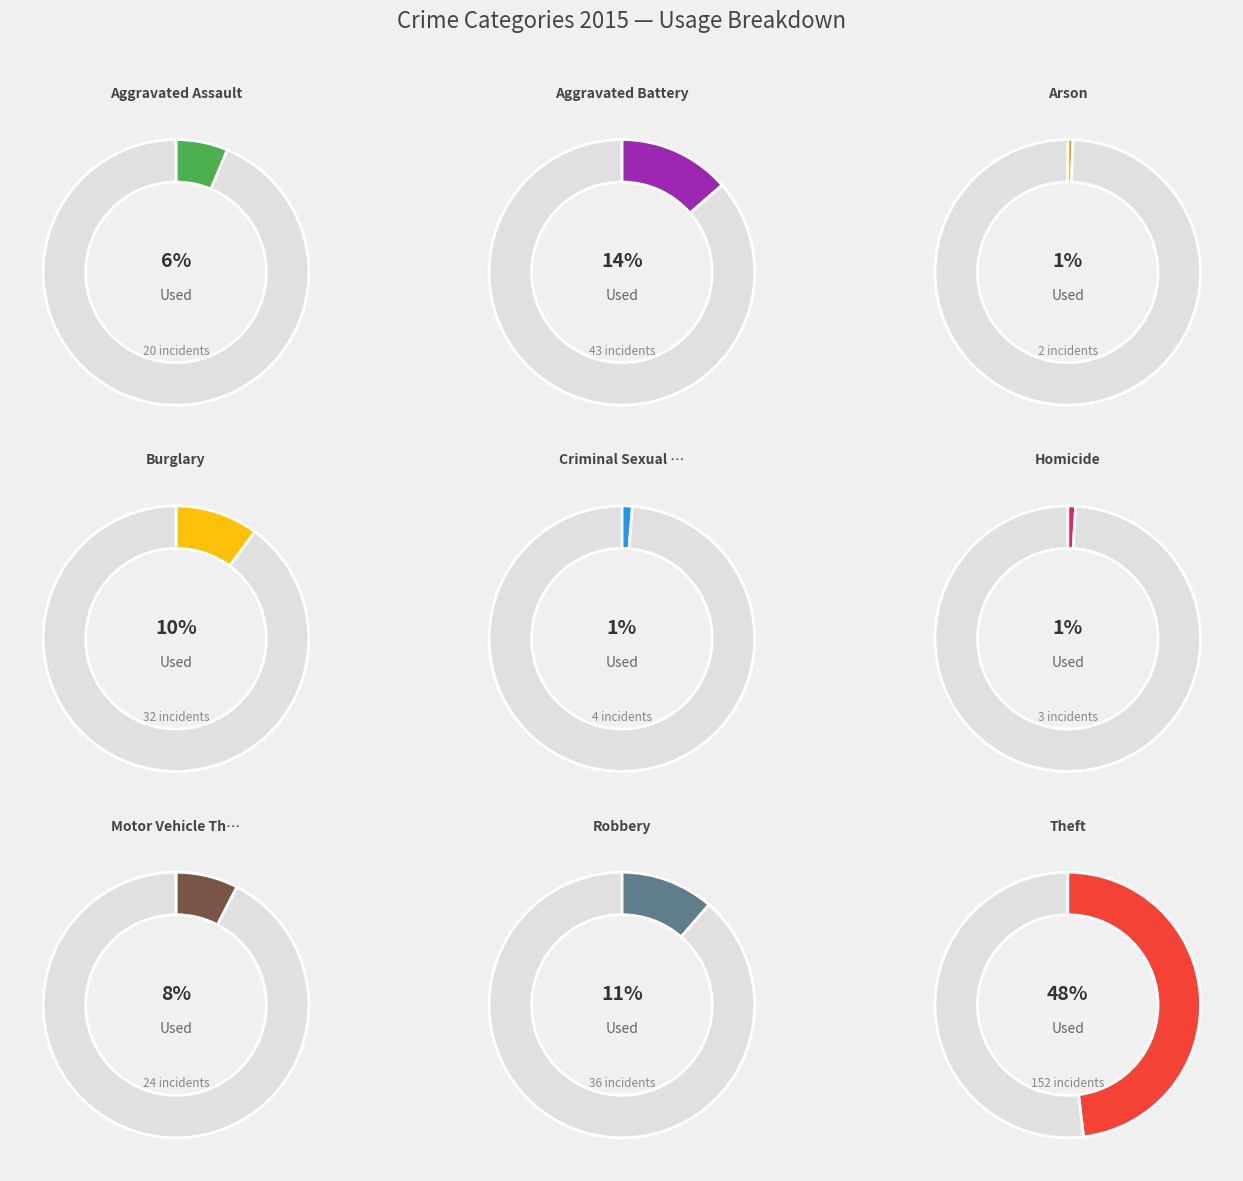

Is Criminal Sexual Assault the majority of the pie?

No